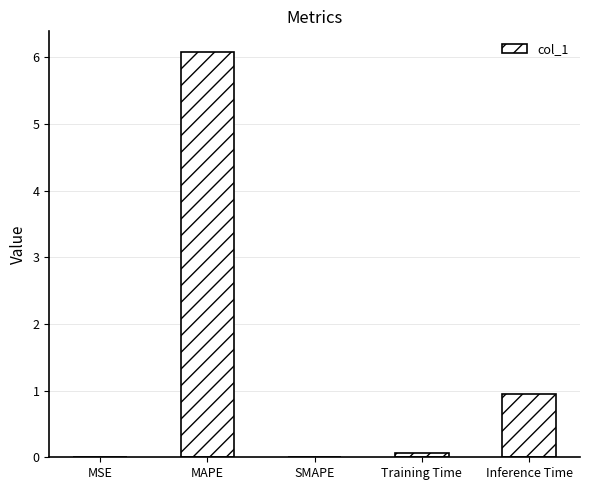

At which label is the value closest to 3?

Inference Time